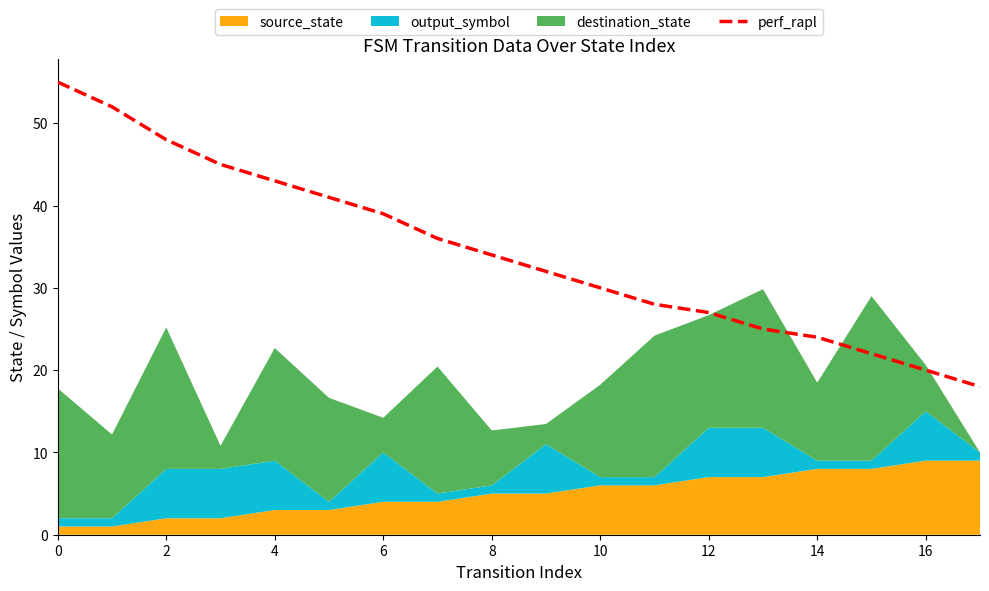

What is the label of the 3rd point from the right?

15